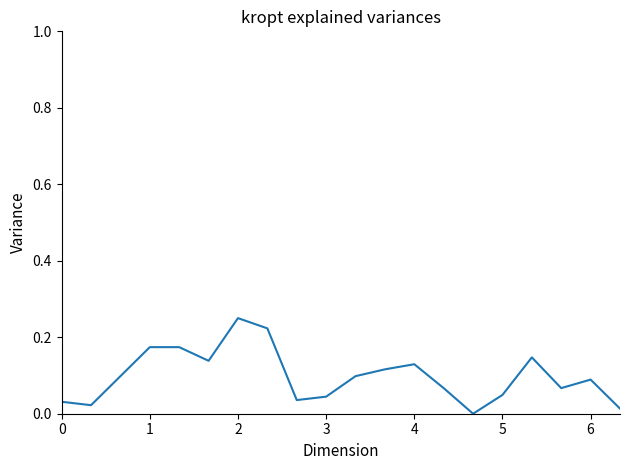

True or false: the data has more than 0 interior local peaks.

True